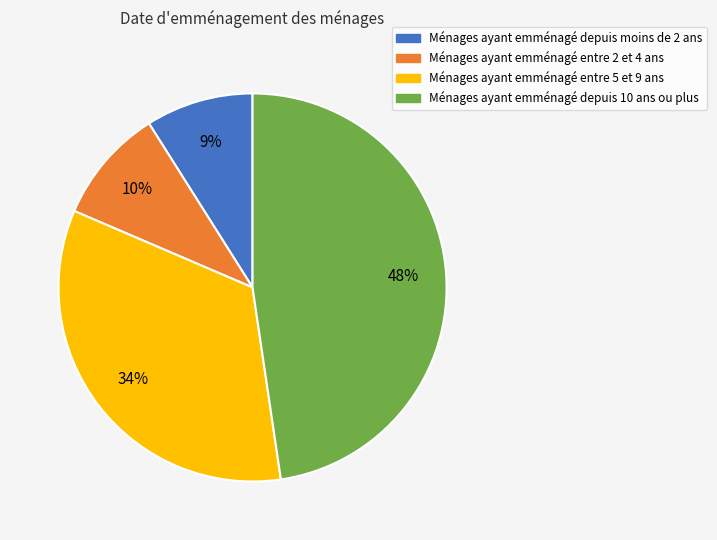

Which slice is the smallest?

Ménages ayant emménagé depuis moins de 2 ans